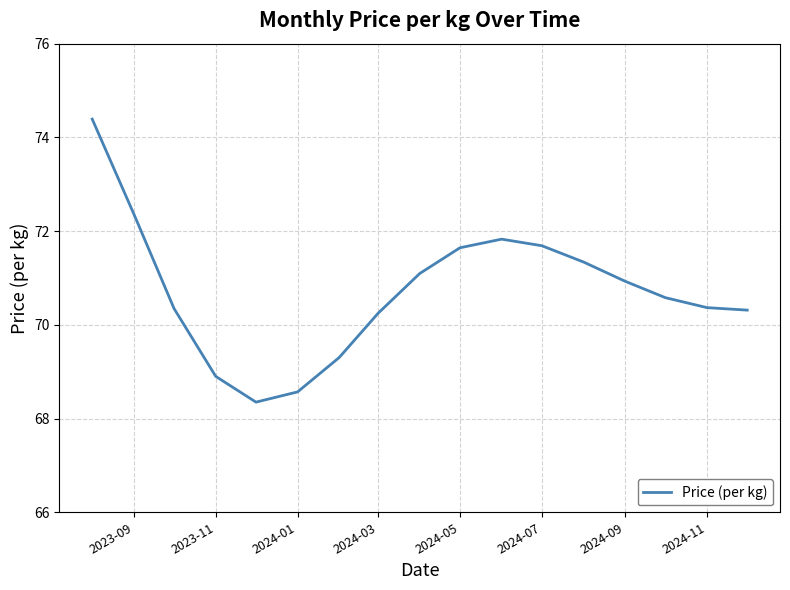

How many distinct data groups are displayed?

1